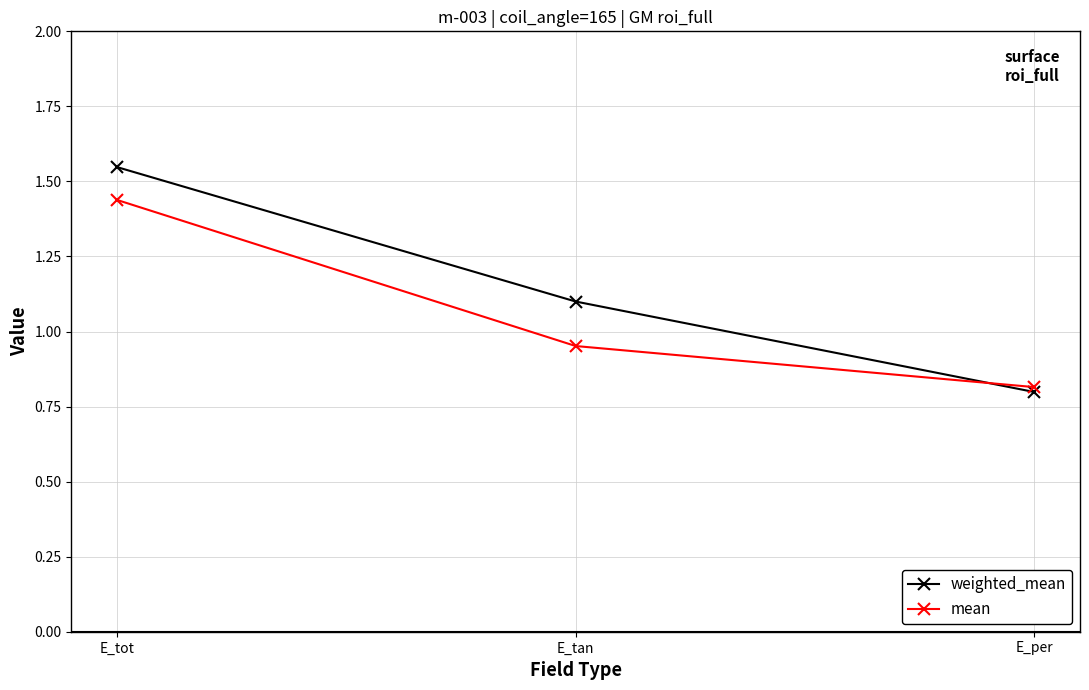

What is the difference between the highest and lowest values at E_tot?

0.1